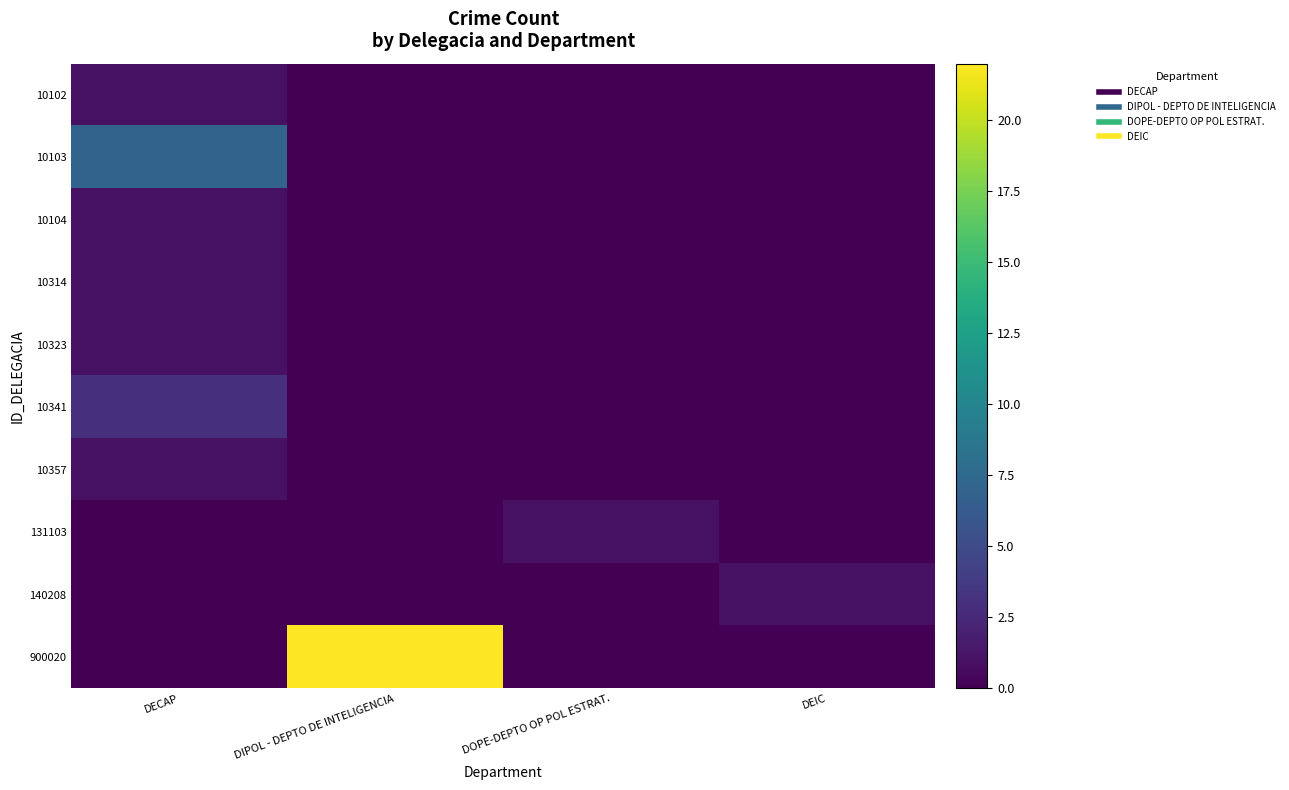

List the series in order of their peak value, highest first.

900020, 10103, 10341, 10102, 10104, 10314, 10323, 10357, 131103, 140208